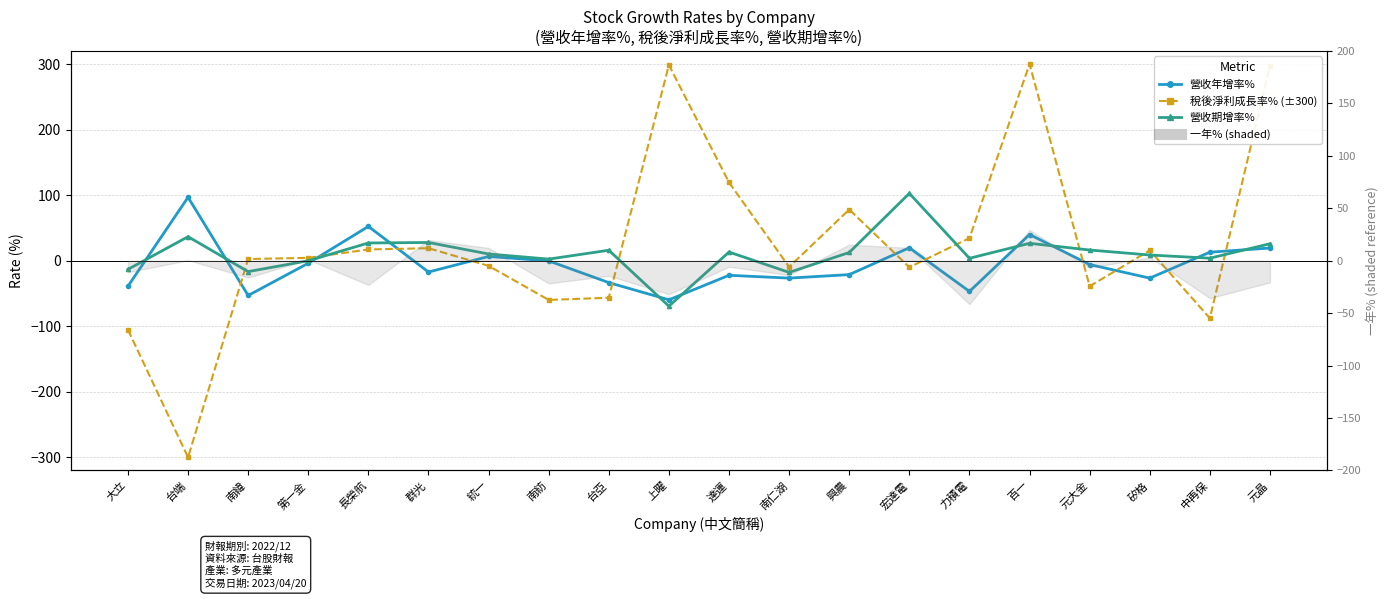

Reading right to left, extract all data points from this chart.

營收年增率%: 19.4	13.0	-26.6	-5.9	39.9	-46.9	19.7	-21.2	-26.6	-22.3	-59.7	-33.4	-0.3	6.4	-17.3	52.3	-3.9	-53.1	96.8	-38.9
稅後淨利成長率% (clamped ±300): 297.6	-87.7	15.7	-38.9	300.0	34.4	-10.0	78.1	-9.6	119.4	298.5	-56.5	-59.9	-7.9	19.1	17.1	4.3	2.5	-300.0	-105.4
營收期增率%: 25.9	3.8	8.7	16.3	26.5	3.7	102.7	12.5	-17.9	13.2	-69.3	15.9	2.4	10.2	27.8	27.0	-0.1	-16.6	36.6	-13.2